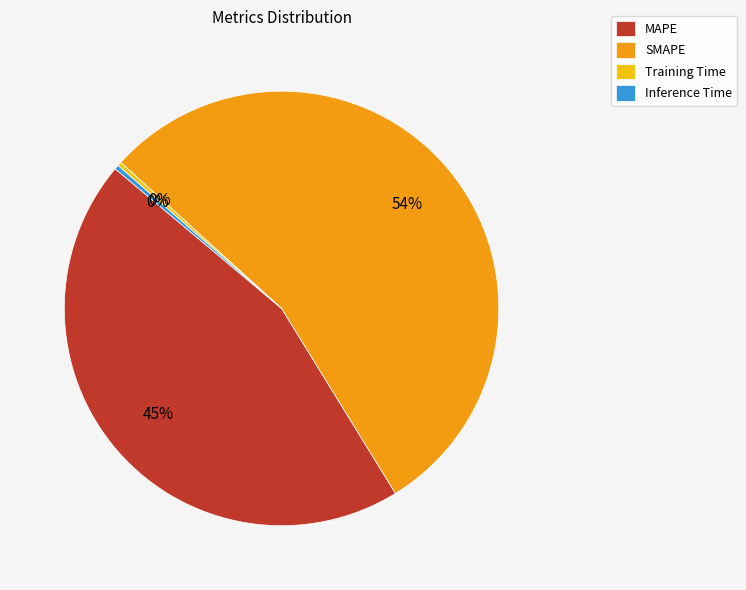

Count the number of slices in the pie.

4